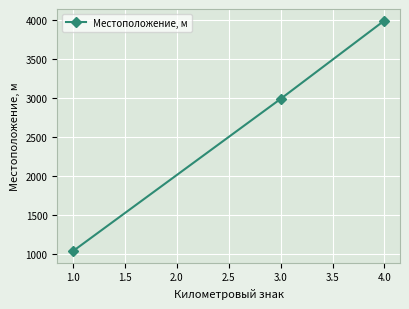

What is the label of the 2nd point from the right?

3.0